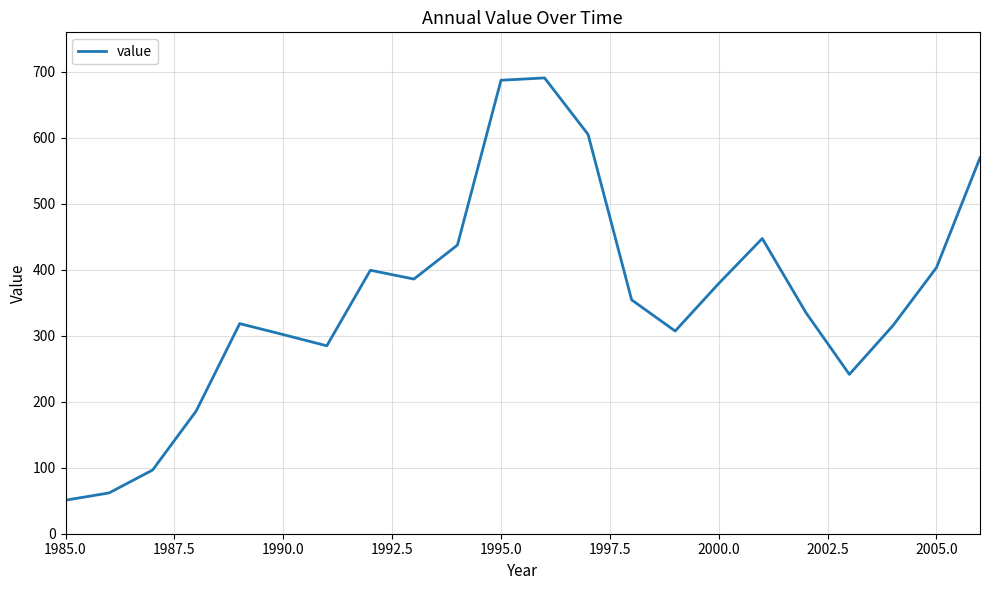

What is the greatest value displayed?

690.6